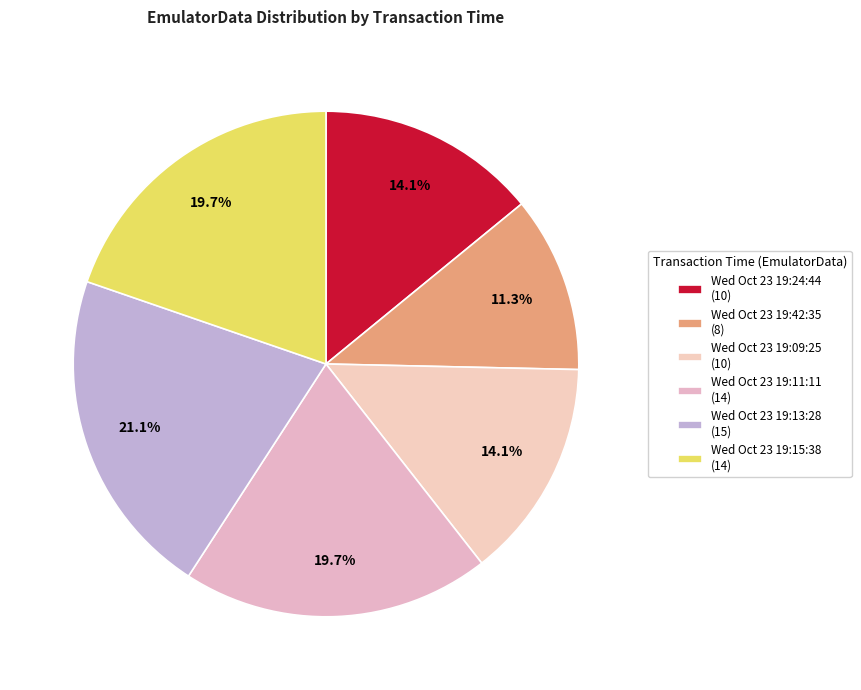

To the nearest percent, what portion does Wed Oct 23 19:11:11 represent?

20%